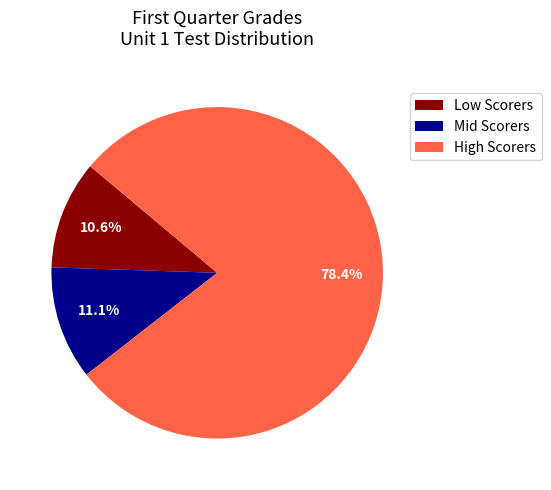

Between High Scorers and Low Scorers, which is larger?

High Scorers